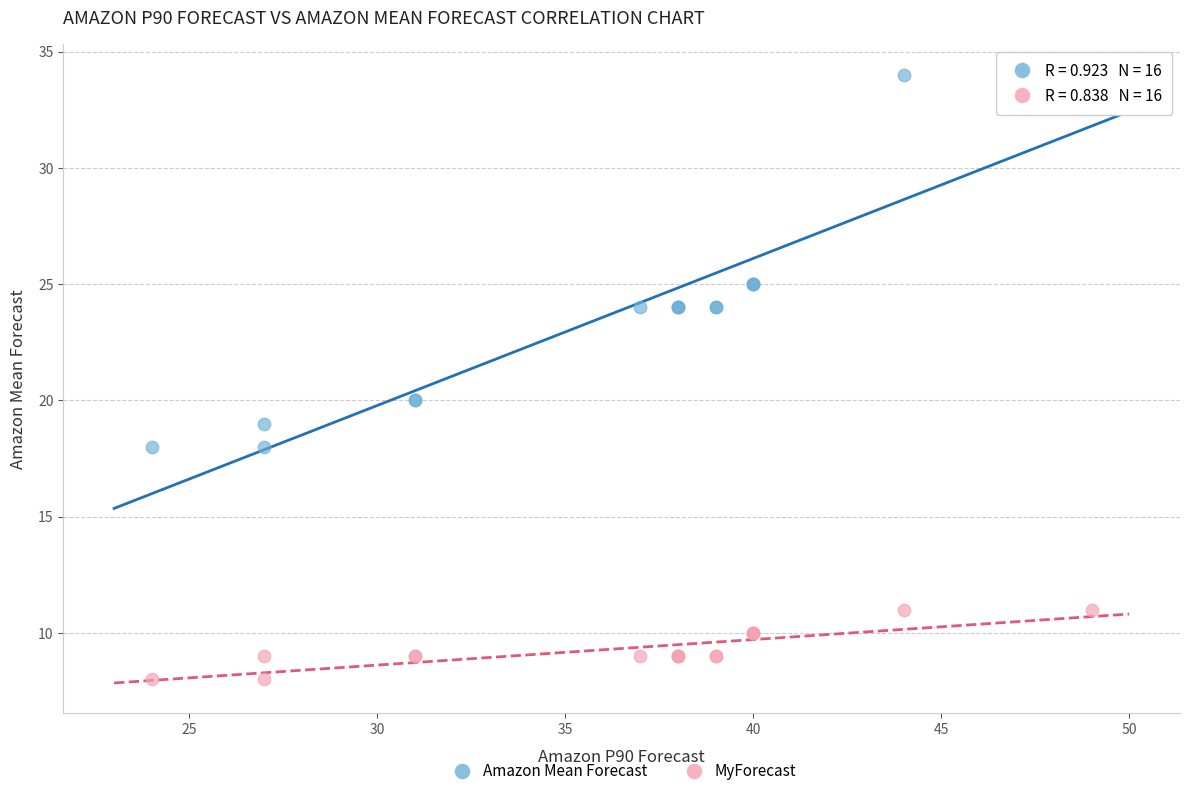

What are all the series names shown in the legend?

Amazon Mean Forecast, MyForecast